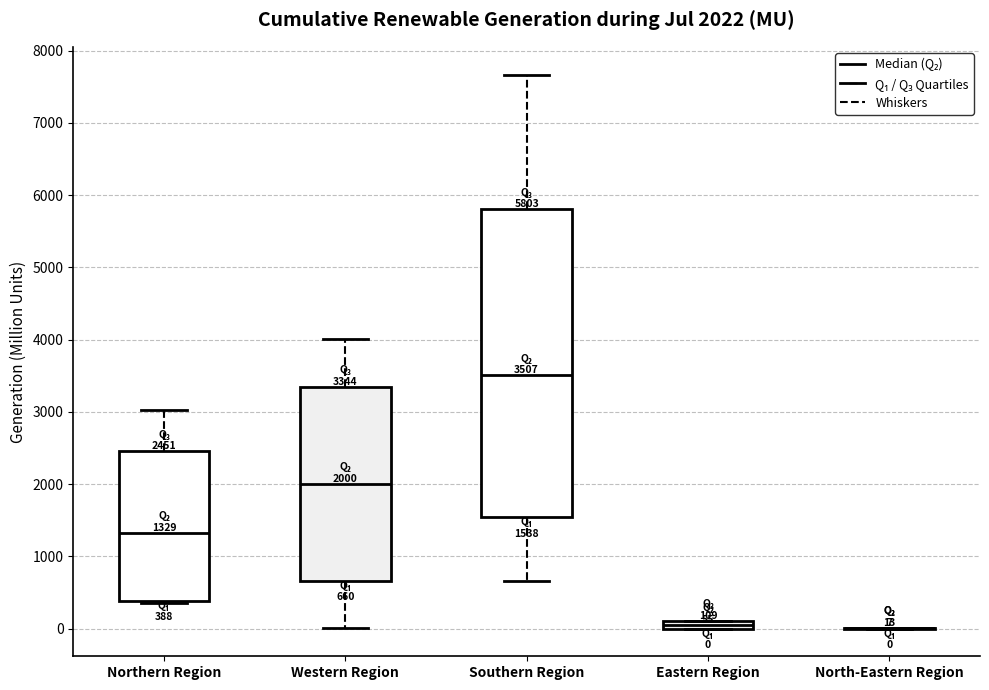

Which box is the tallest, from its lower edge to its upper edge?

Southern Region